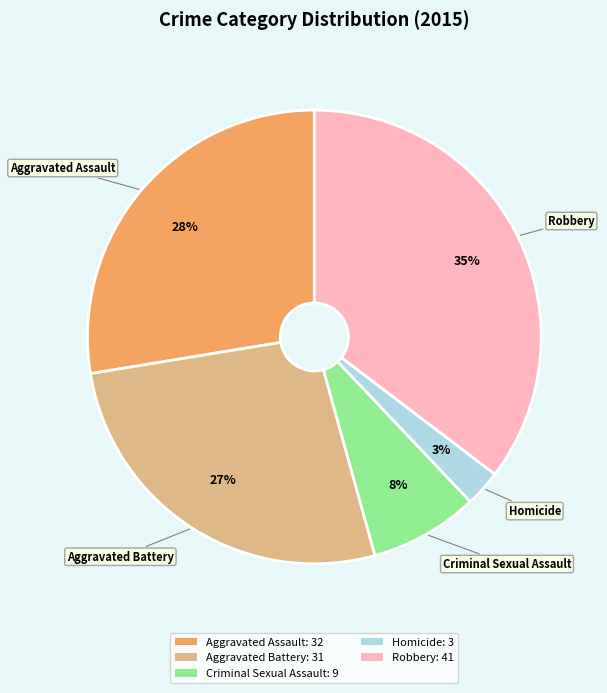

Between Aggravated Assault: 32 and Criminal Sexual Assault: 9, which is larger?

Aggravated Assault: 32